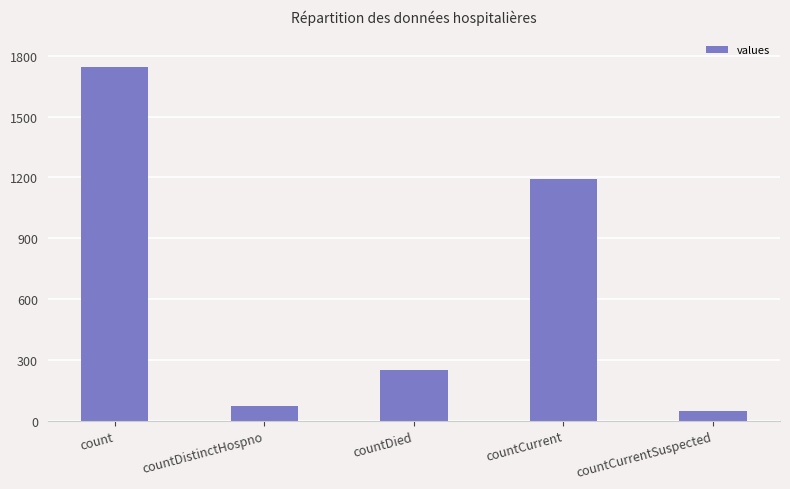

Between countCurrentSuspected and countDied, which is larger?

countDied